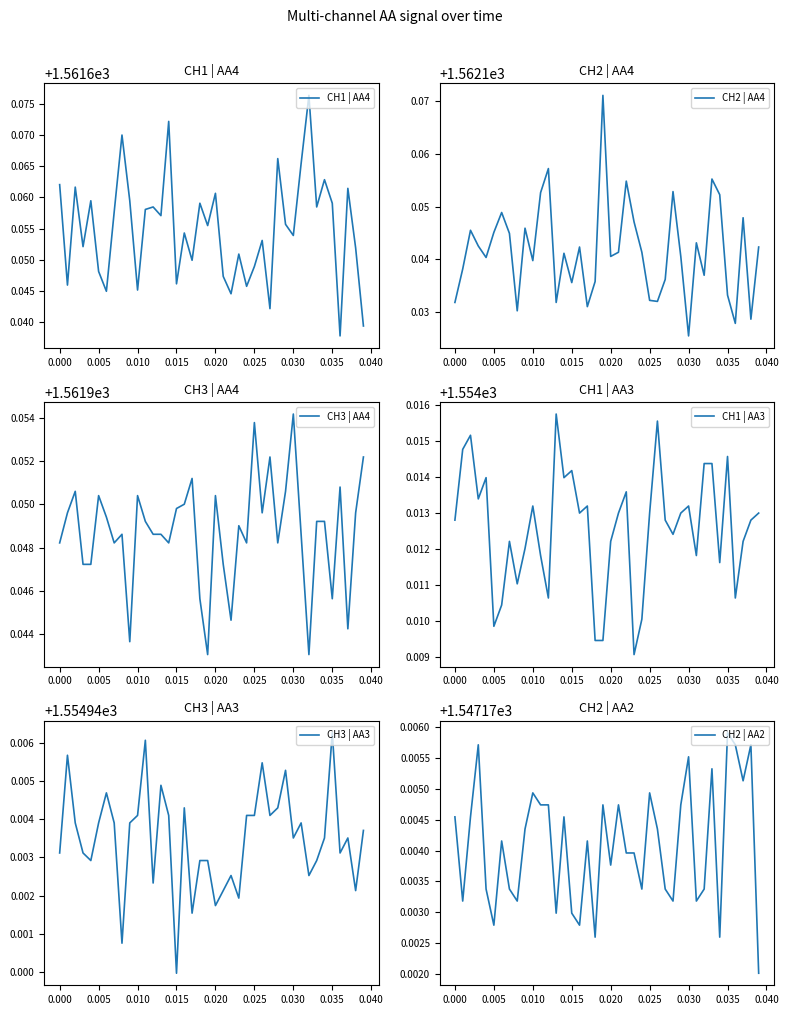

What is the value of the CH1 | AA3 point at the 32nd from the left?

1554.0